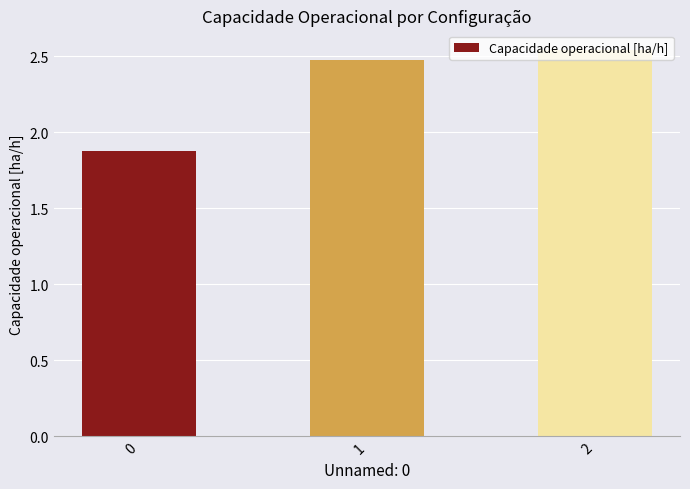

What is the change in value from 0 to 1?

+0.6